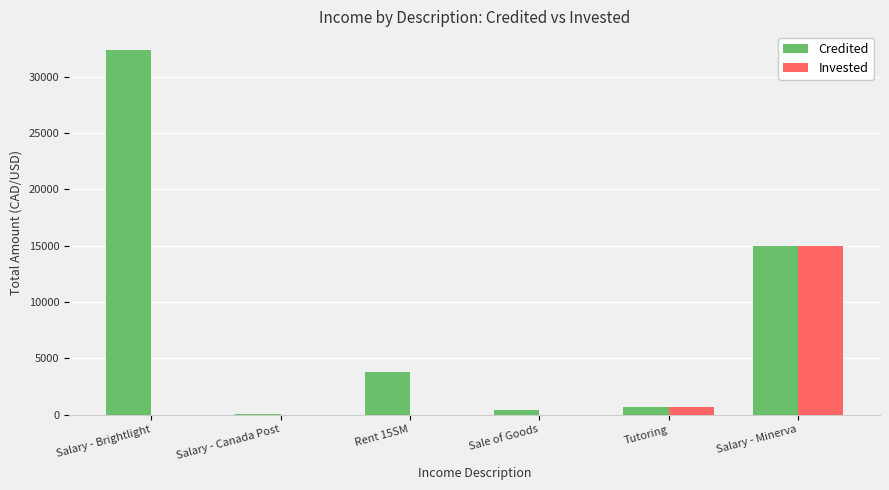

Does the chart contain stacked bars?

No